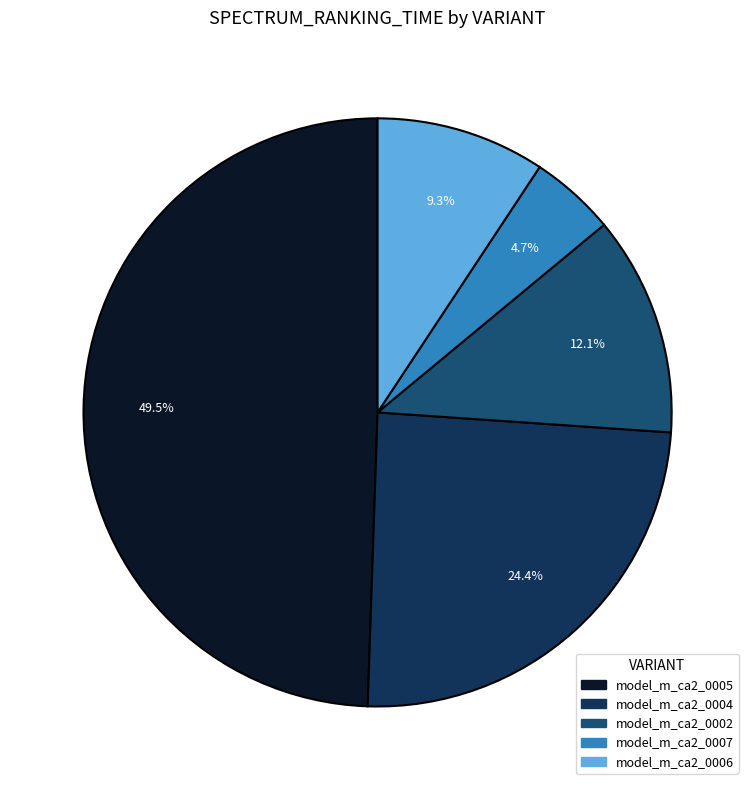

Count the number of slices in the pie.

5